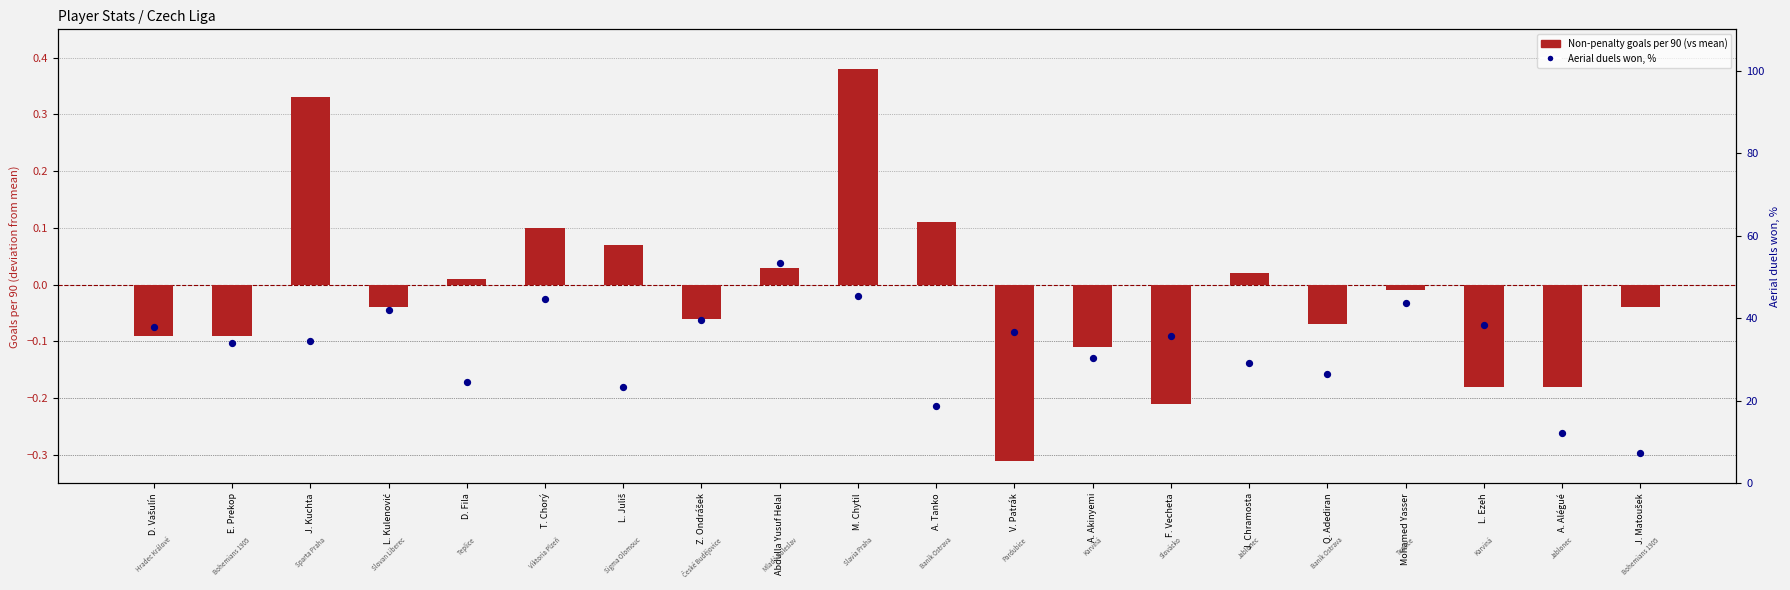

Which series has the widest spread of Y values?

Aerial duels won, %